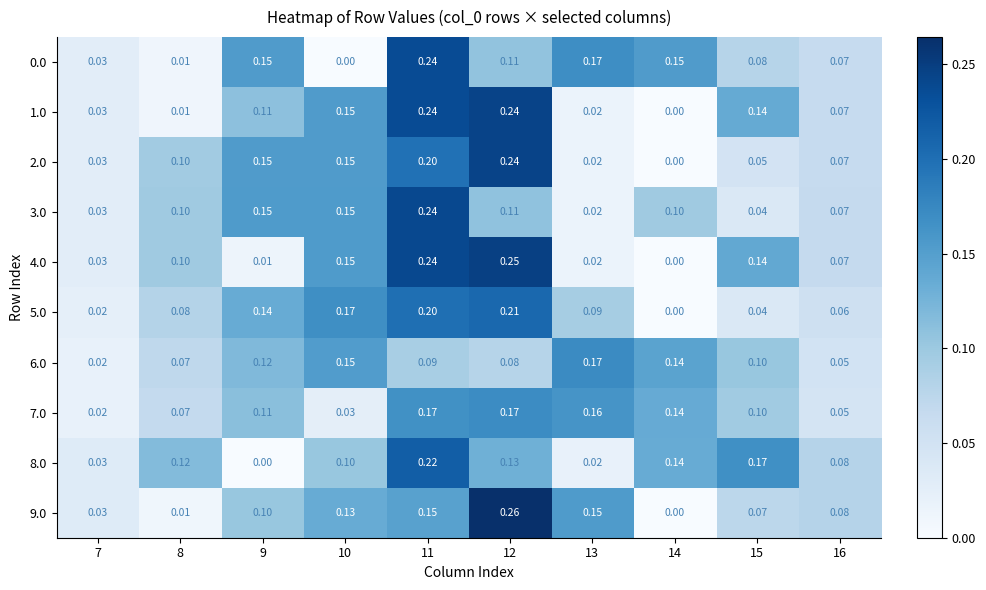

Is the value of 5.0 at 9 greater than the value of 2.0 at 14?

Yes